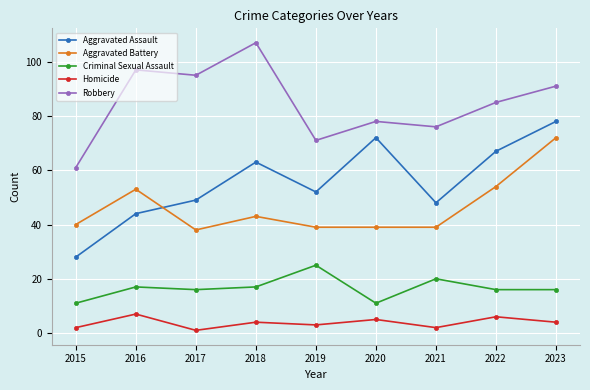

Which series has the widest spread of values?

Aggravated Assault